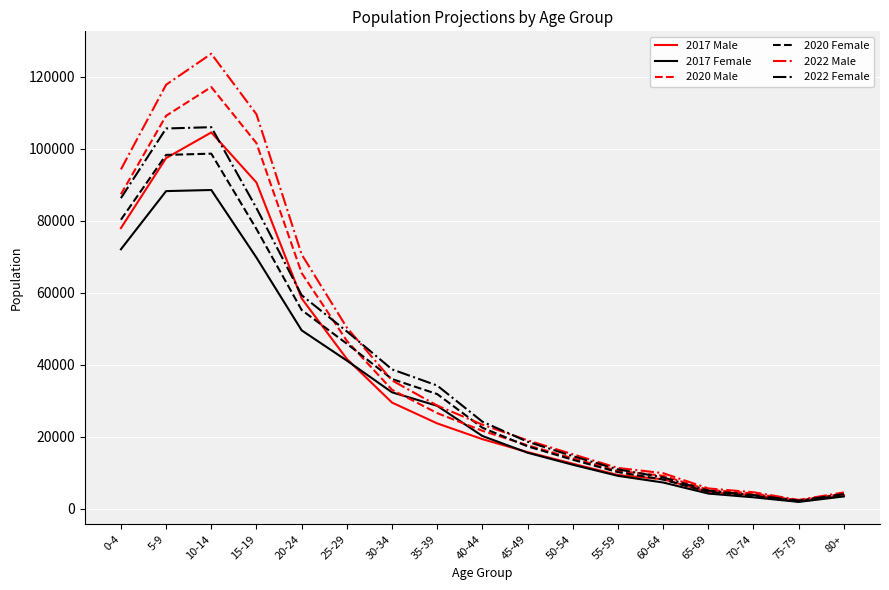

True or false: 2020 Female has more than 1 points higher than both neighbors.

False